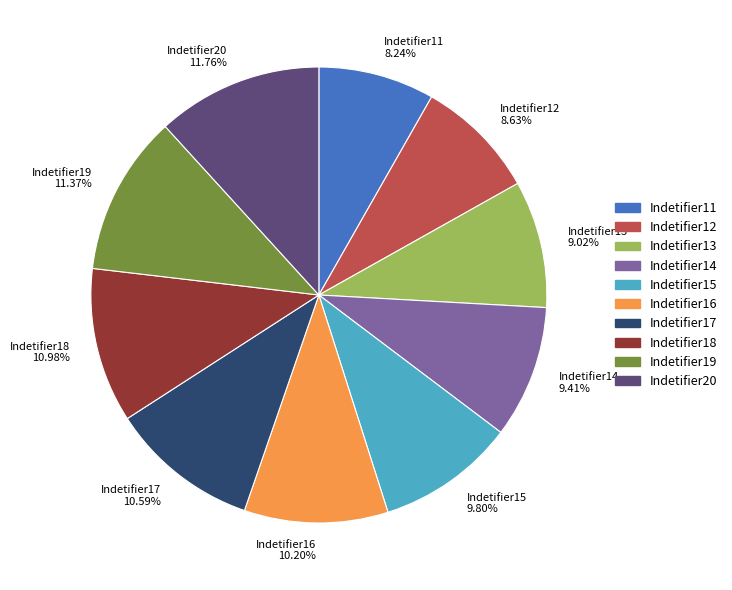

Does Indetifier18 represent more than half of the total?

No